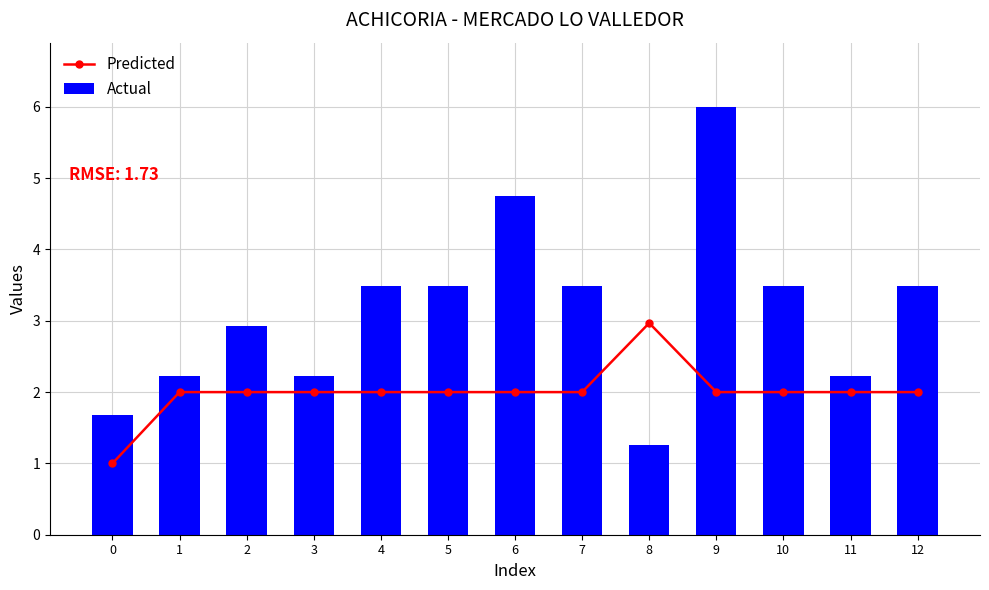

What is the value of the Predicted bar at the 6th from the left?

2.0